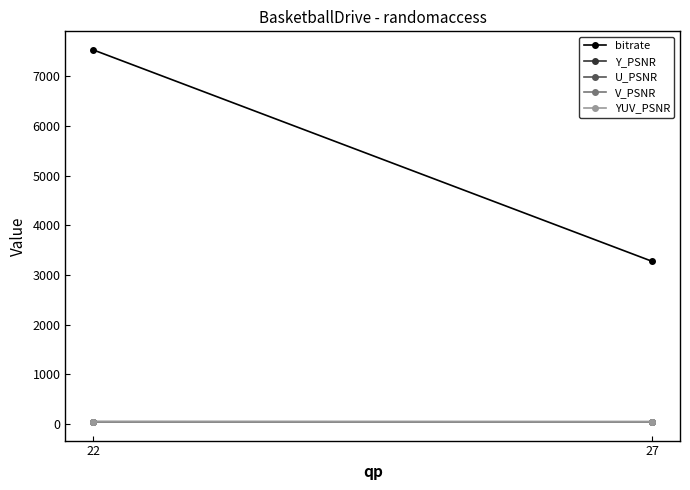

What is the difference between the maximum and minimum values in the V_PSNR series?

1.9